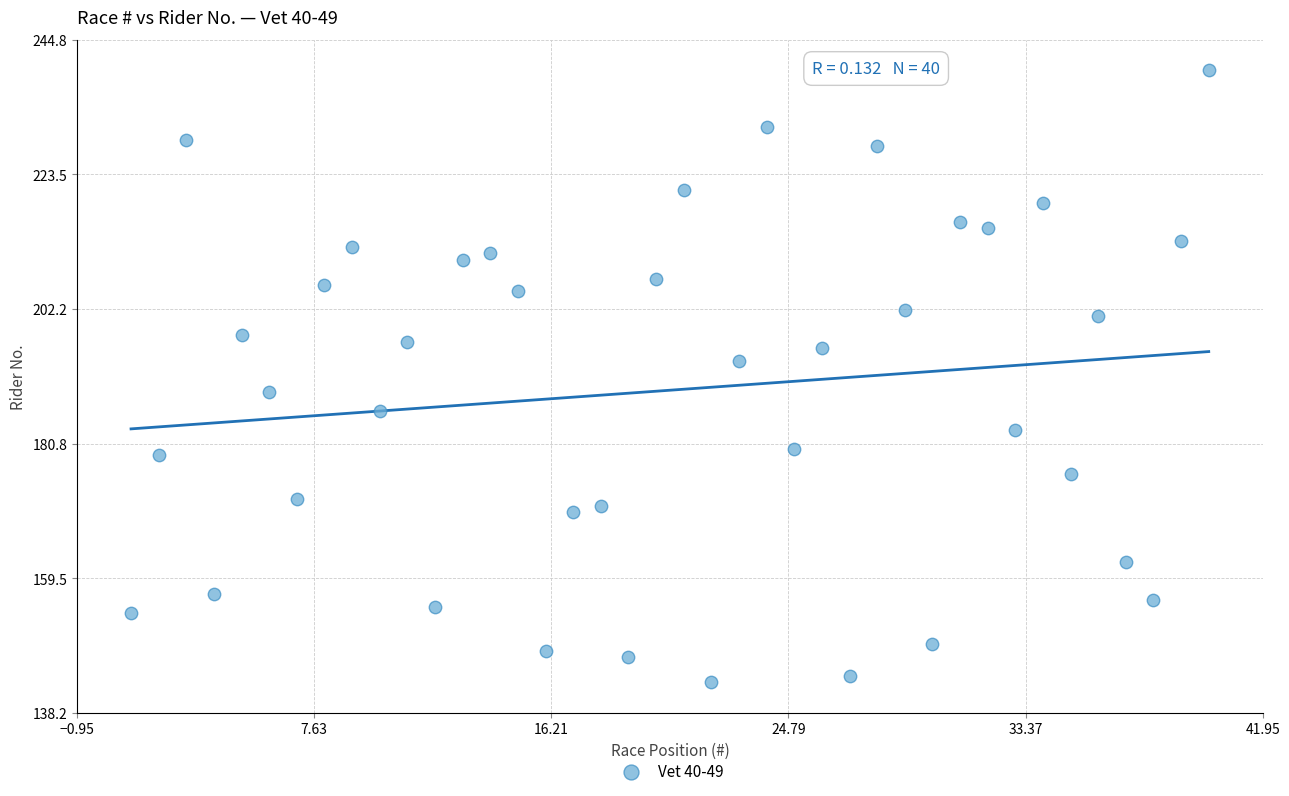

What is the range of X values (max minus min)?

39